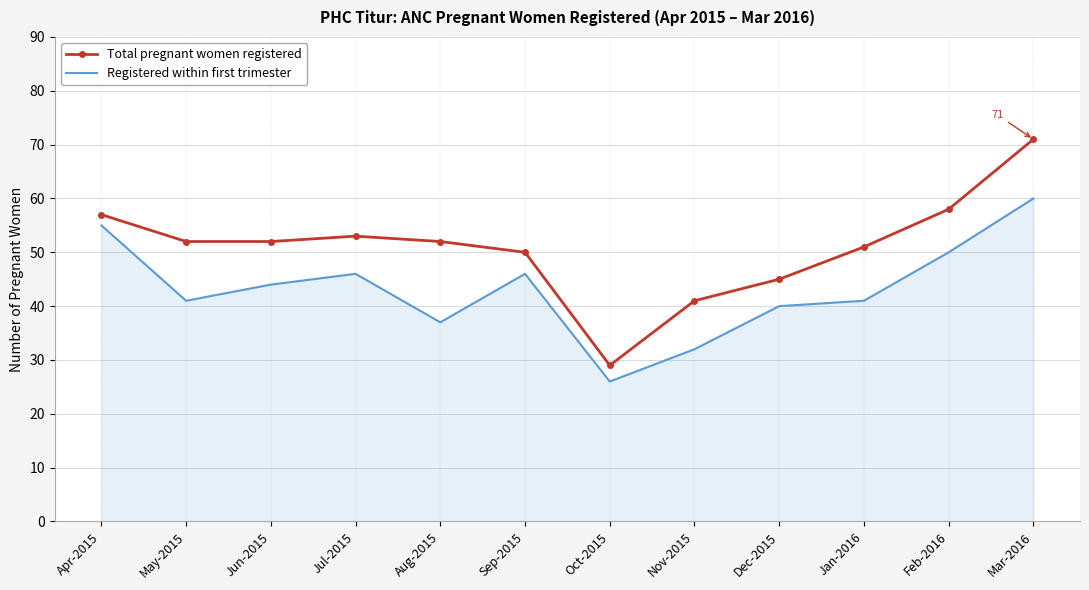

The Registered within first trimester series shows 40 at Dec-2015. True or false?

True